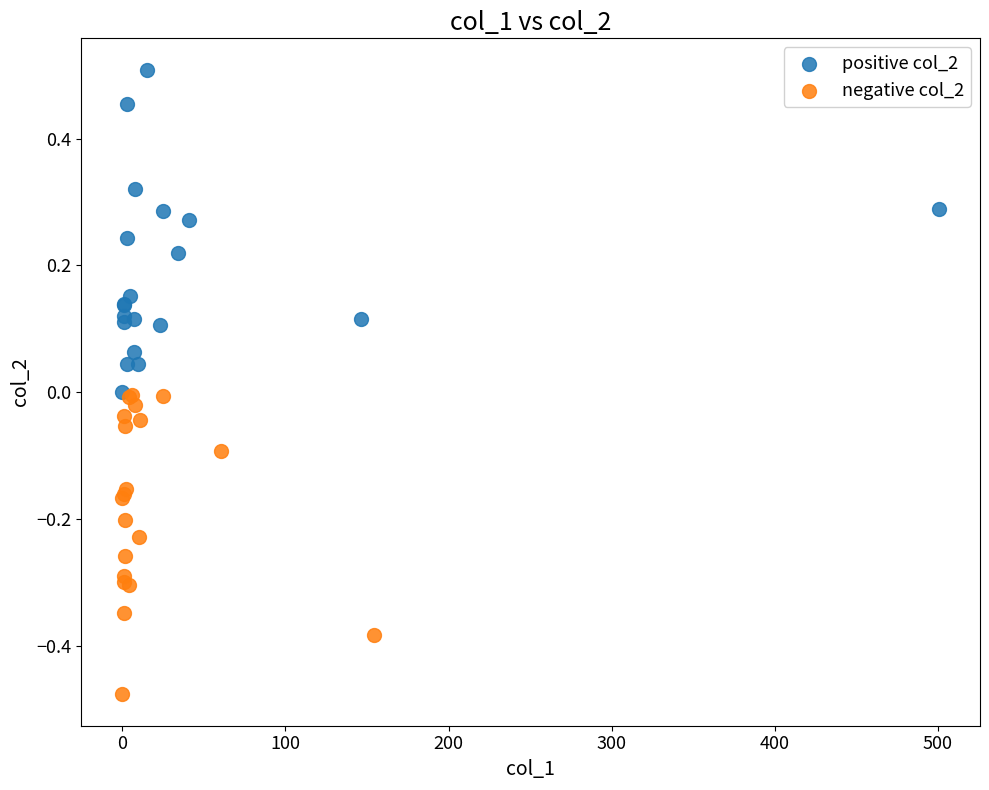

Which series reaches the minimum Y coordinate?

negative col_2